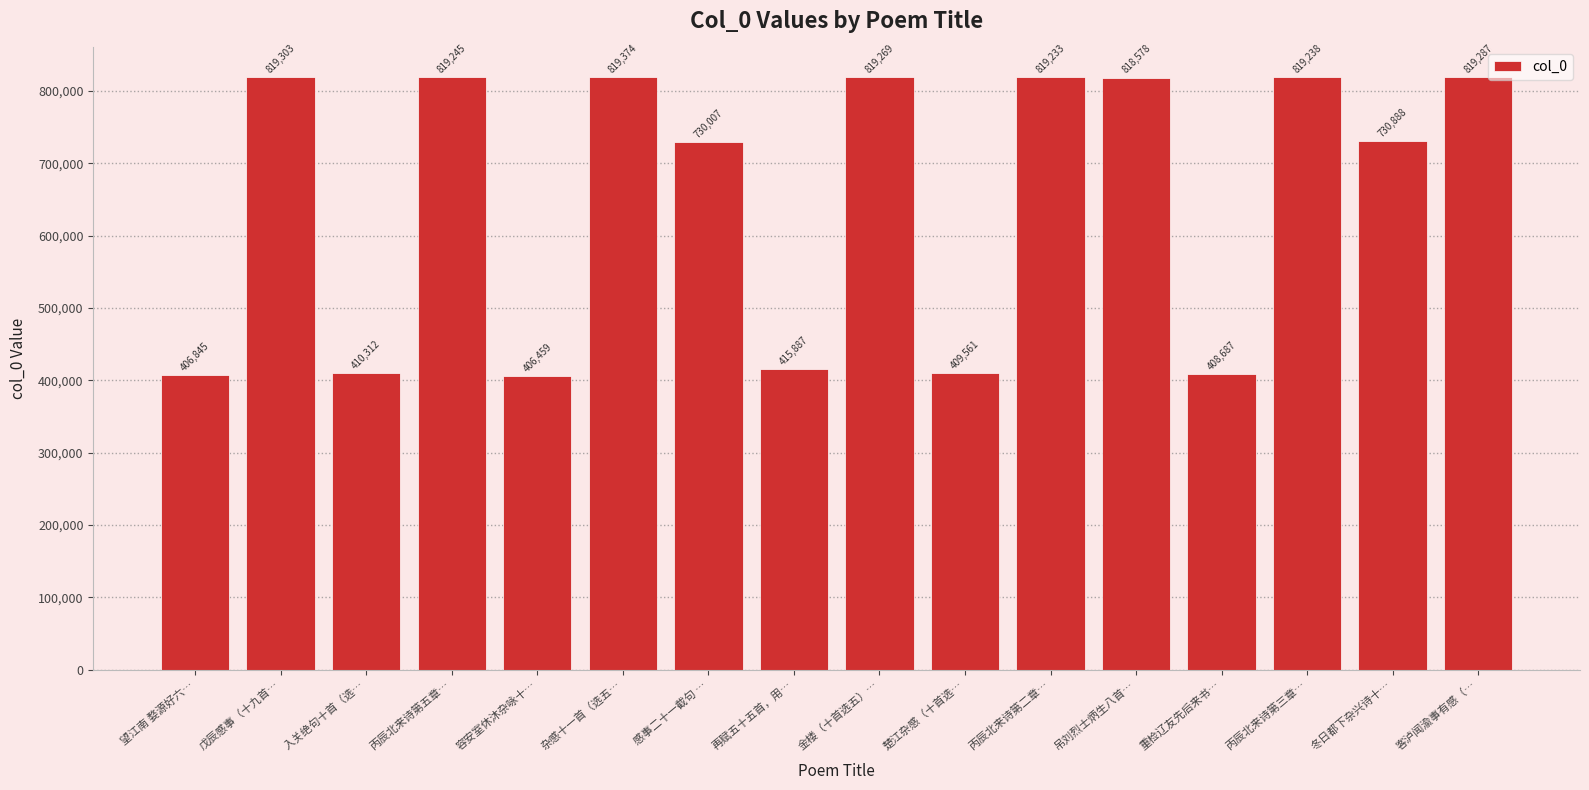

Where is the data nearest to the value 612916?

感事二十一截句 …